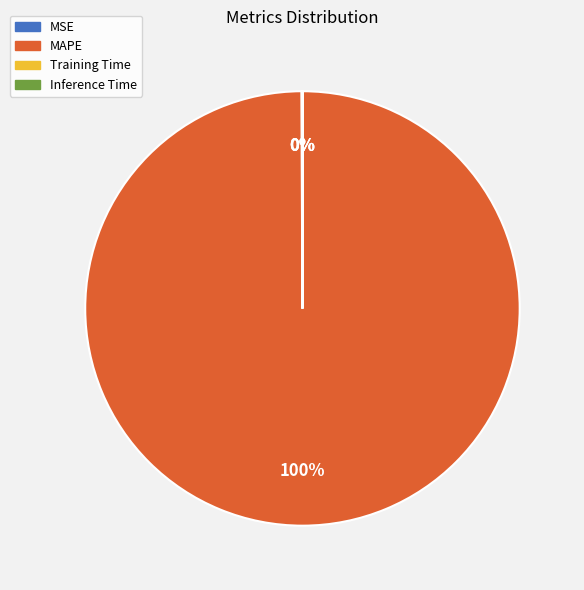

Which slice represents more than half of the pie?

MAPE